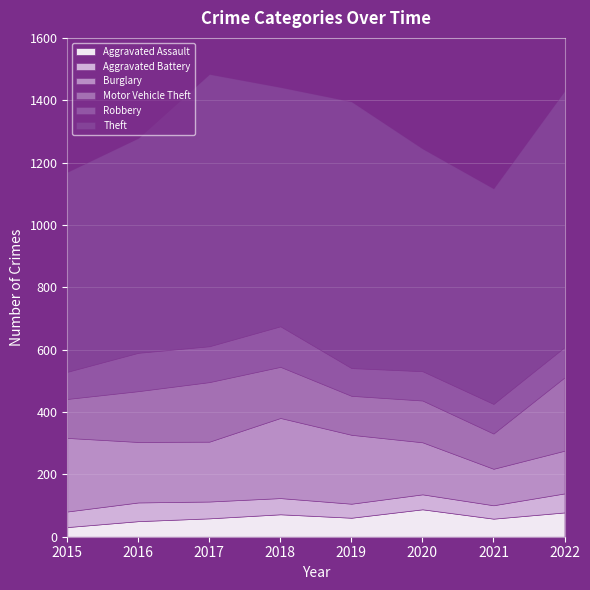

True or false: Burglary and Theft cross at least once.

False